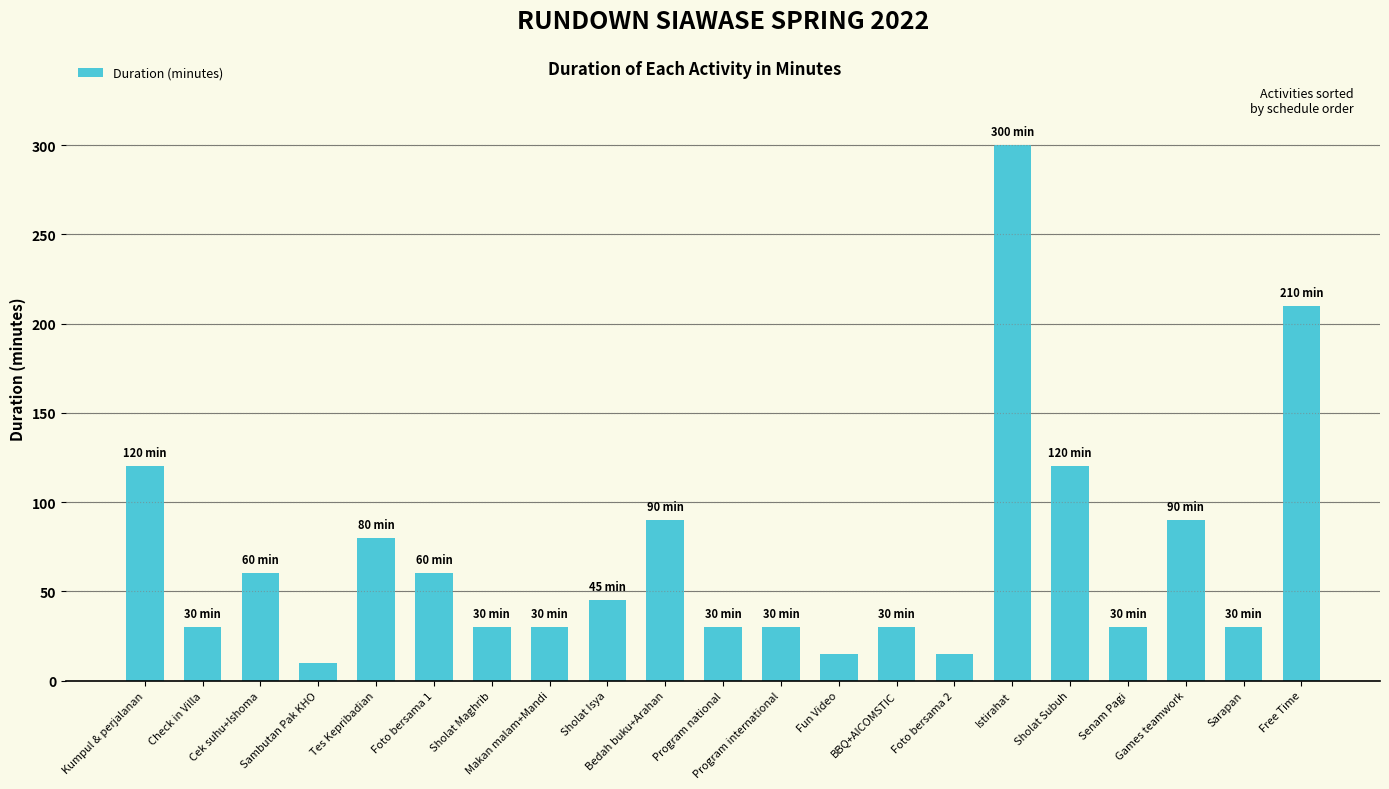

The value at Free Time is 118. True or false?

False